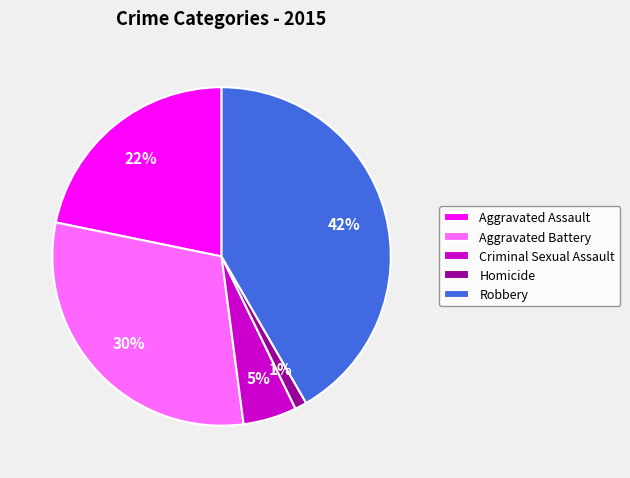

To the nearest percent, what portion does Robbery represent?

42%